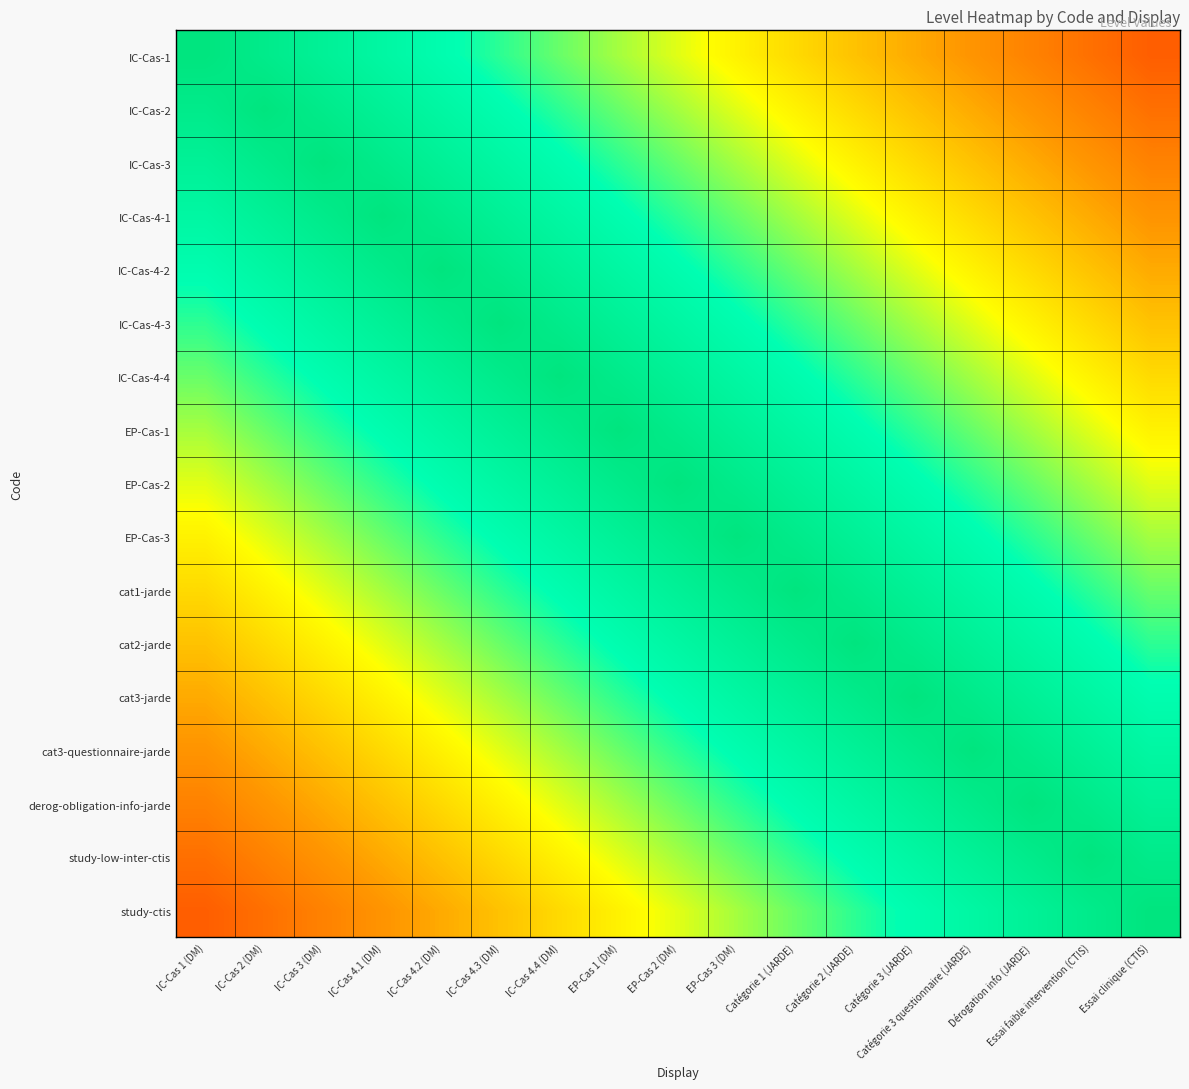

What is the minimum value shown in the chart?

0.2